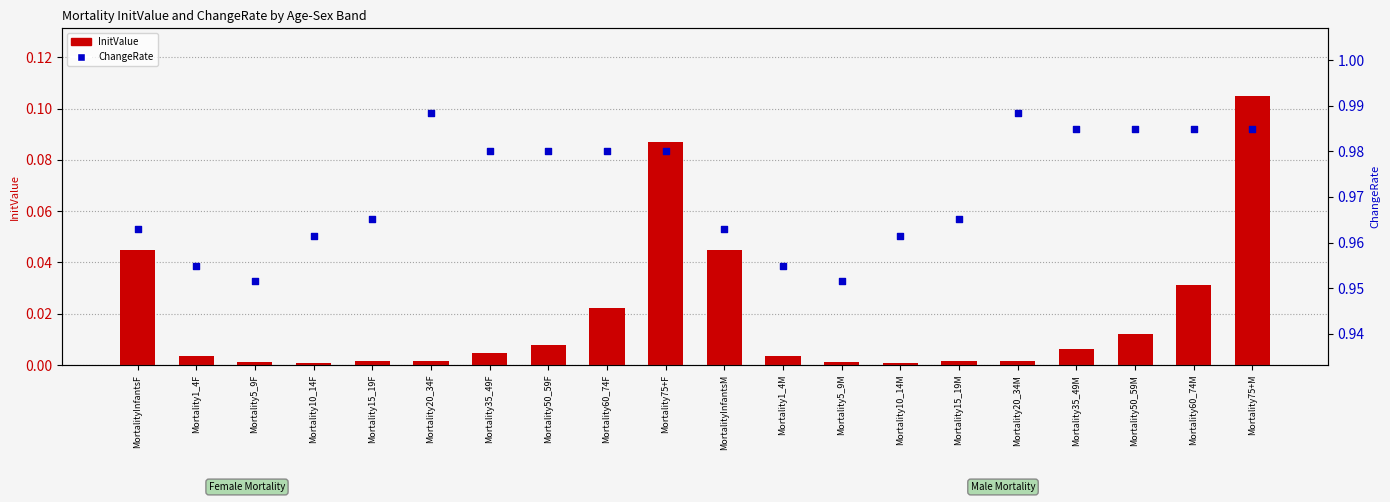

At which category is the sum across all series the highest?

Mortality75+M